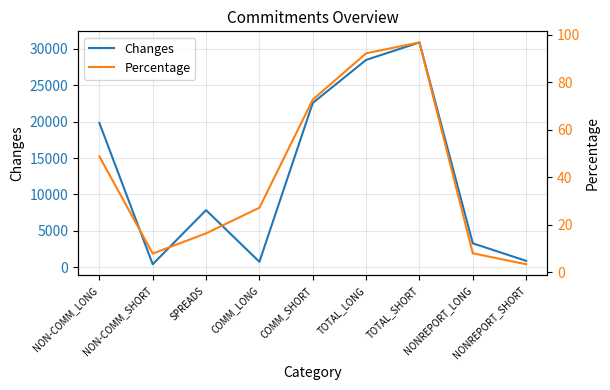

The Changes series shows 246.2 at NONREPORT_SHORT. True or false?

False